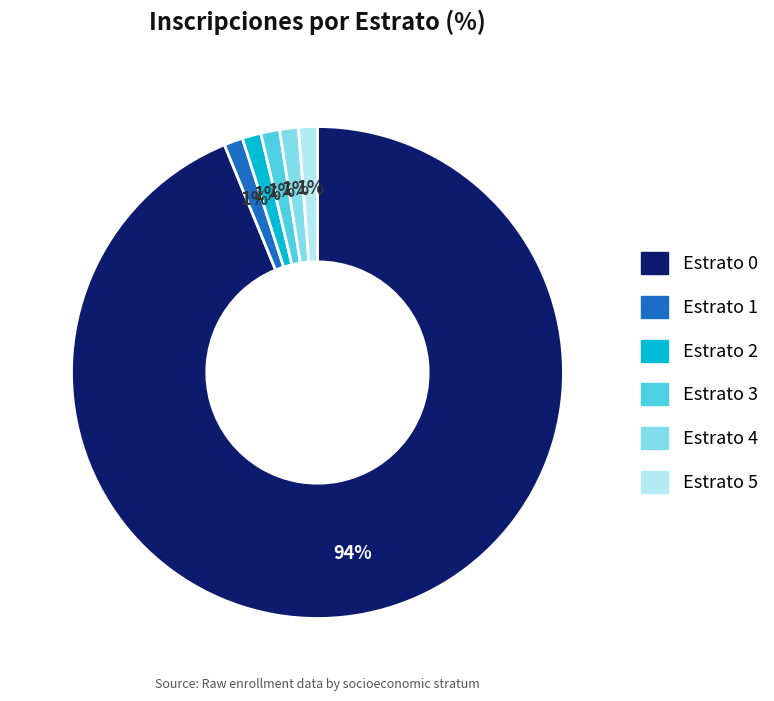

To the nearest percent, what is the combined percentage of Estrato 4 and Estrato 3?

2%